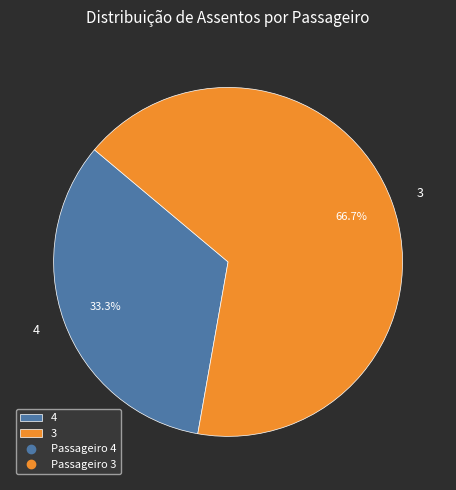

Combined, what portion of the pie is 4 and 3?

100.0%